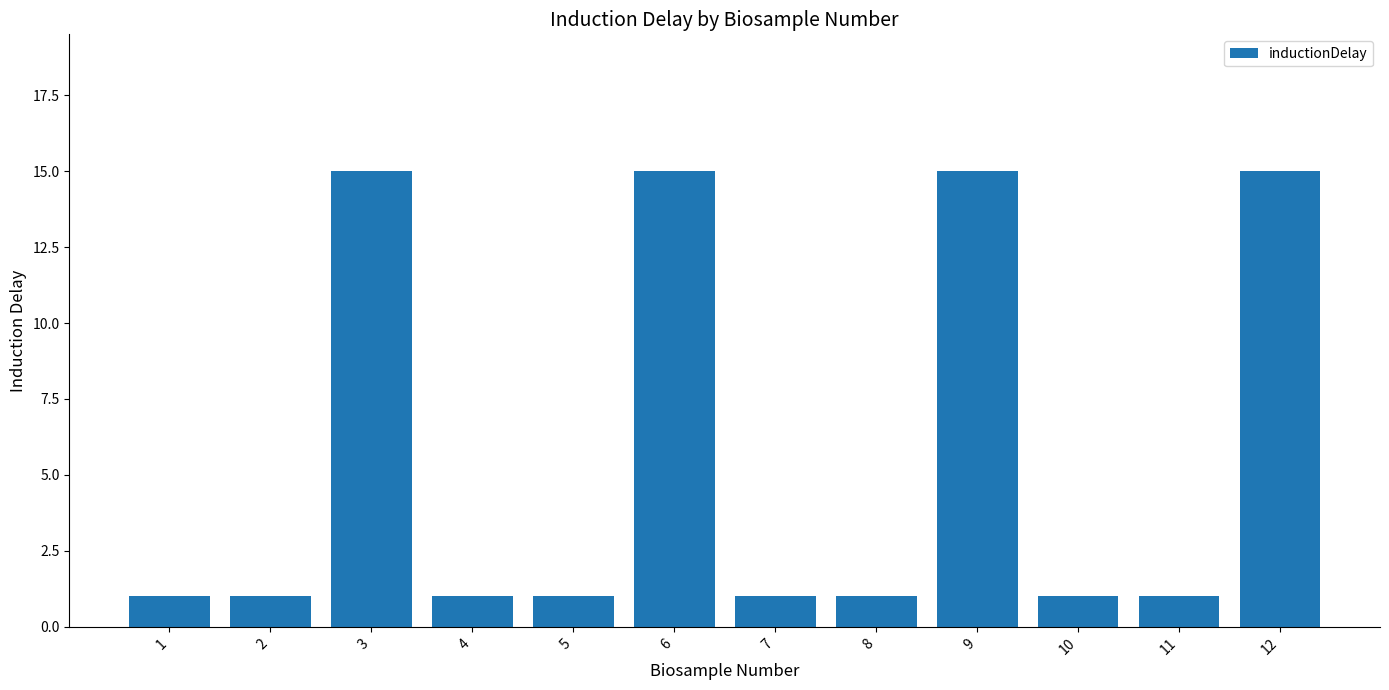

Is it true that the value at 6 is 10?

False